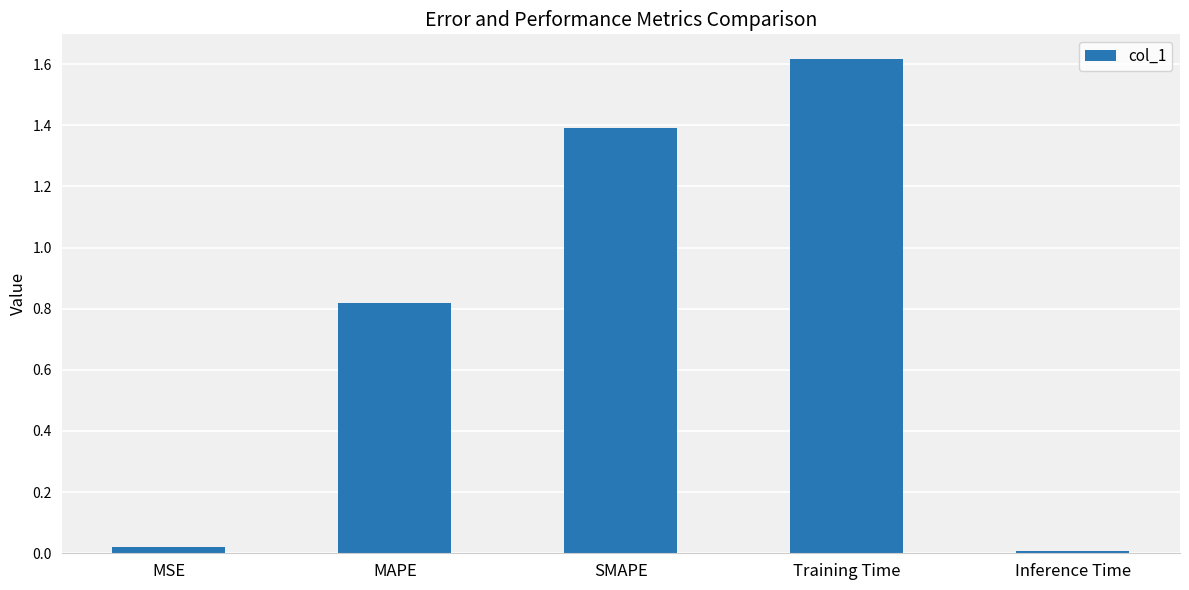

What is the difference between the maximum and second lowest values?

1.6